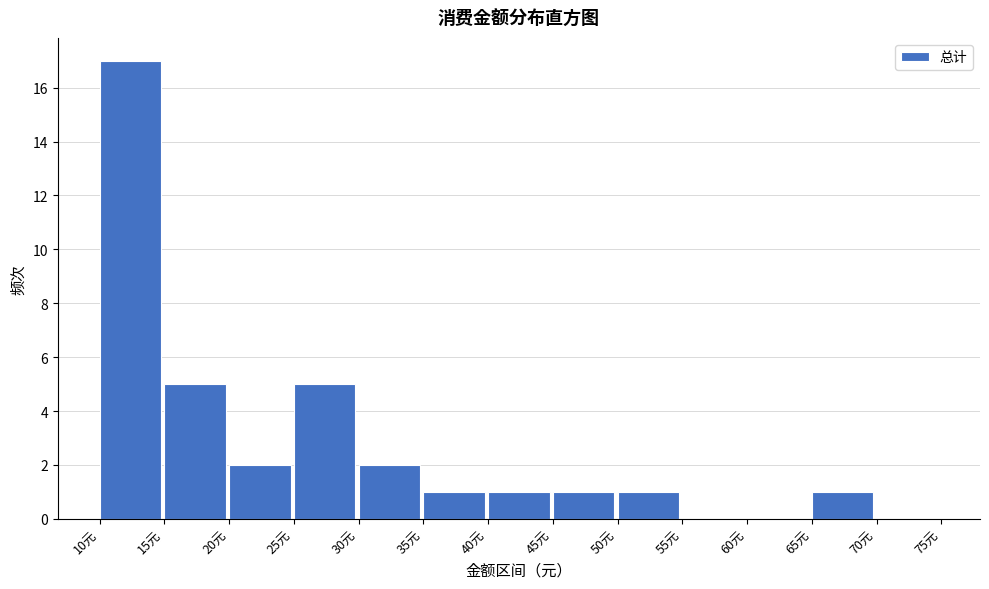

Which range on the x-axis has the tallest bar?

10 to 15